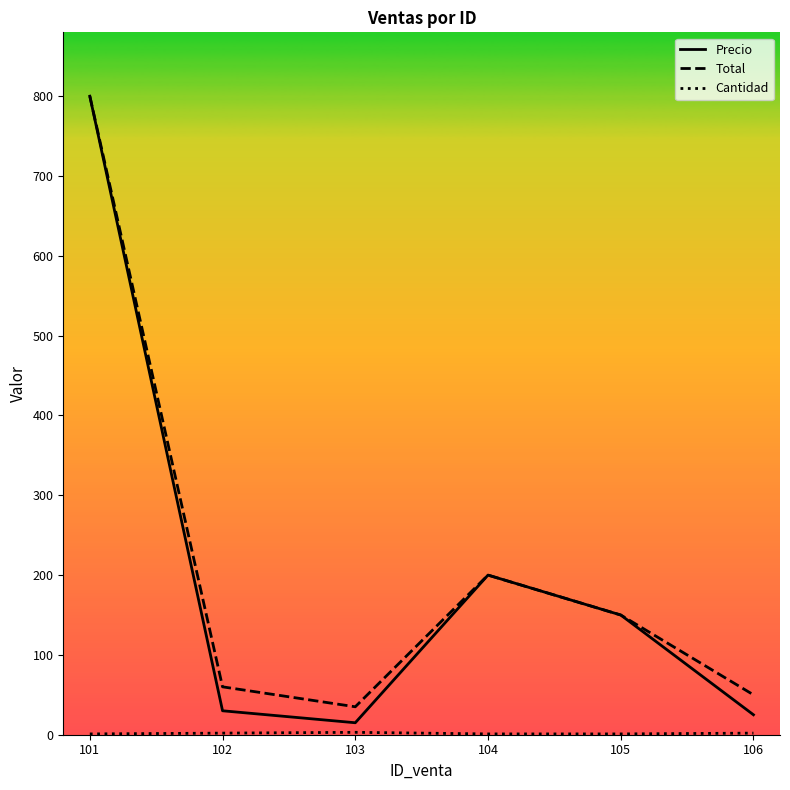

True or false: Total has more than 0 interior local peaks.

True